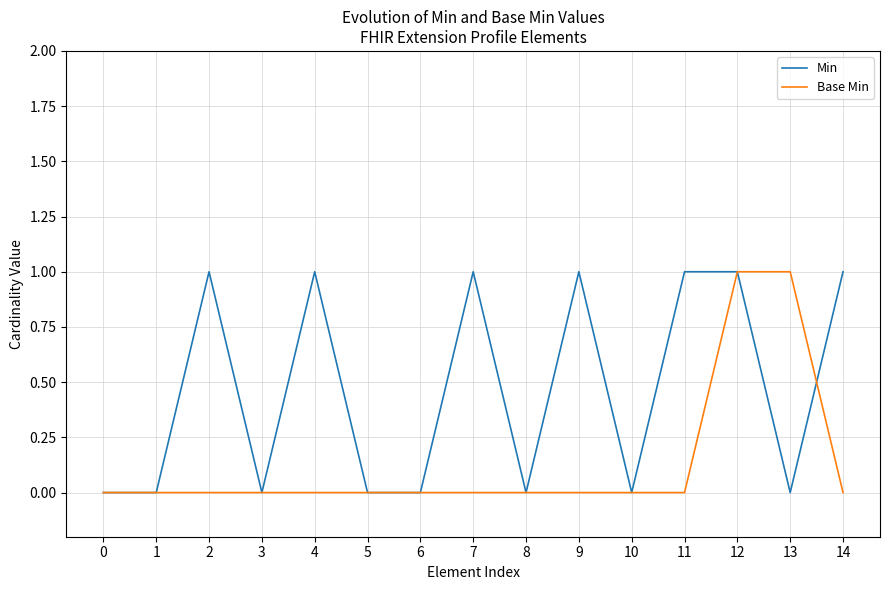

Reading left to right, list all the values displayed in this chart.

Min: 0=0	1=0	2=1	3=0	4=1	5=0	6=0	7=1	8=0	9=1	10=0	11=1	12=1	13=0	14=1
Base Min: 0=0	1=0	2=0	3=0	4=0	5=0	6=0	7=0	8=0	9=0	10=0	11=0	12=1	13=1	14=0